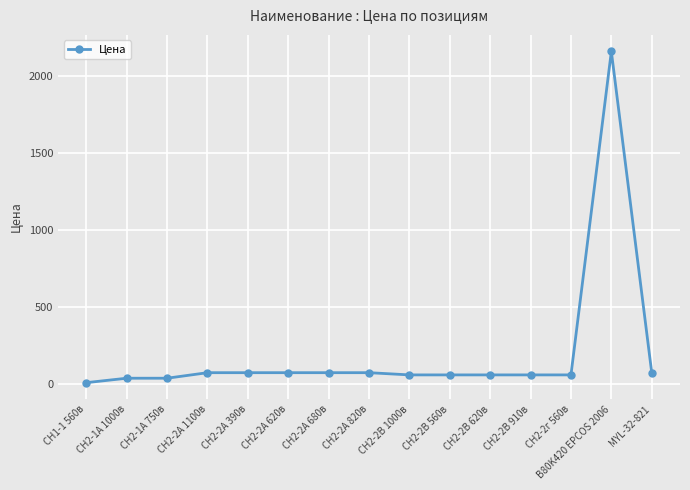

Reading left to right, transcribe all the data shown in this chart.

7.2	36.0	36.0	72.0	72.0	72.0	72.0	72.0	57.6	57.6	57.6	57.6	57.6	2160.0	72.0